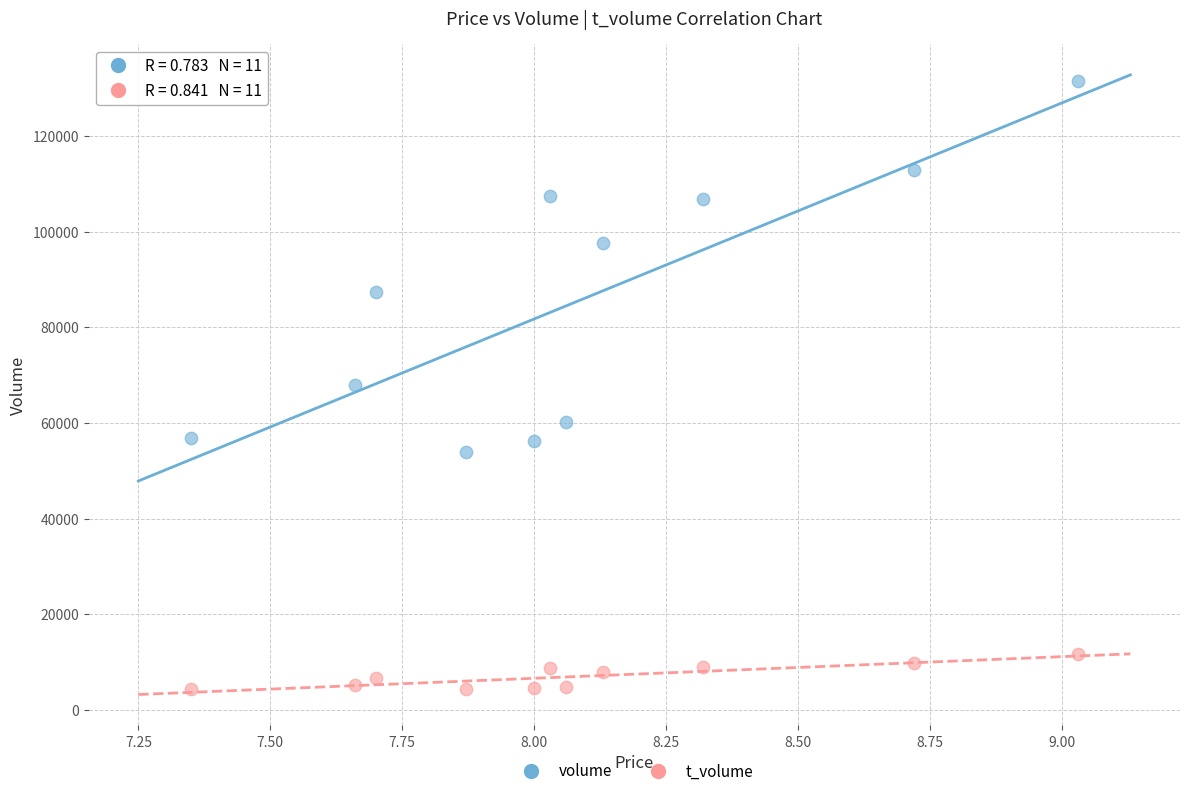

Which series contains the lowest Y value?

t_volume